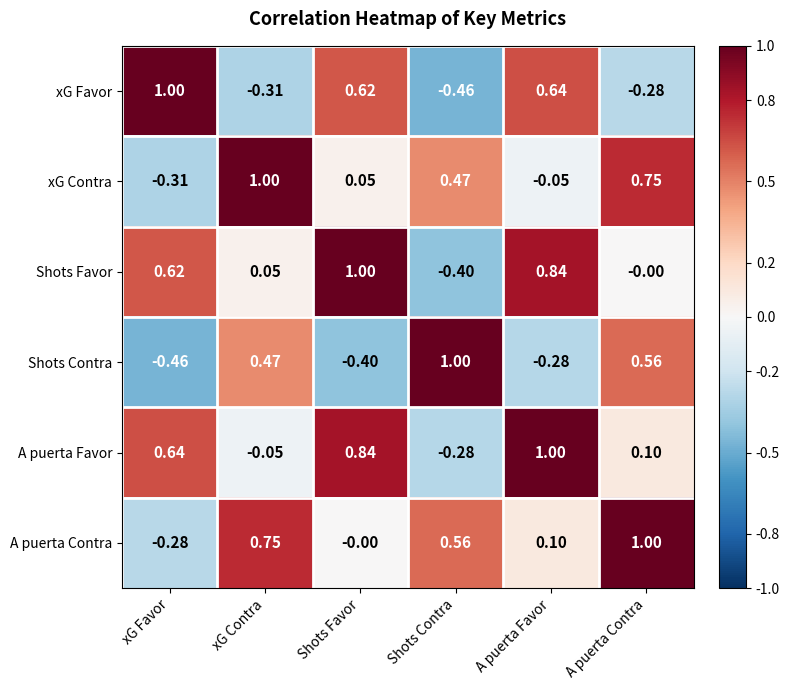

At which label does A puerta Contra first exceed 0?

xG Contra